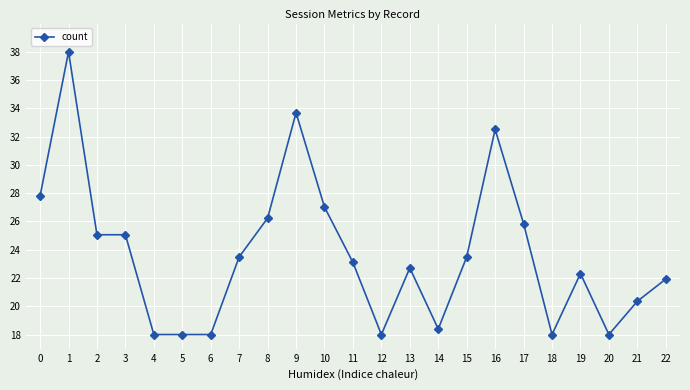

What is the greatest value displayed?

38.0